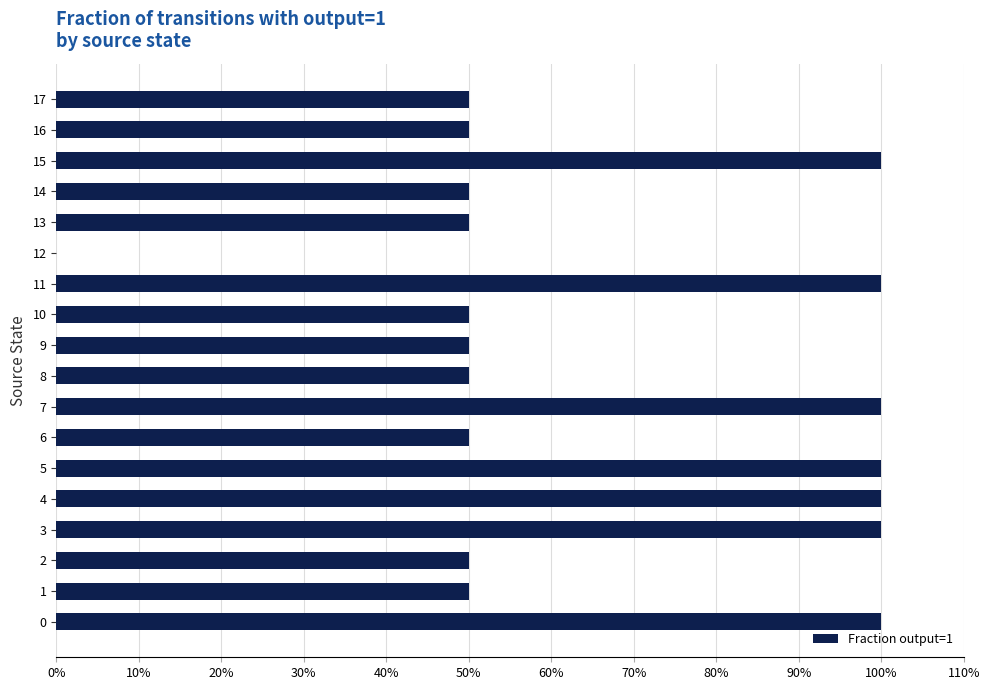

Is it true that the value at 15 is 1.5?

False